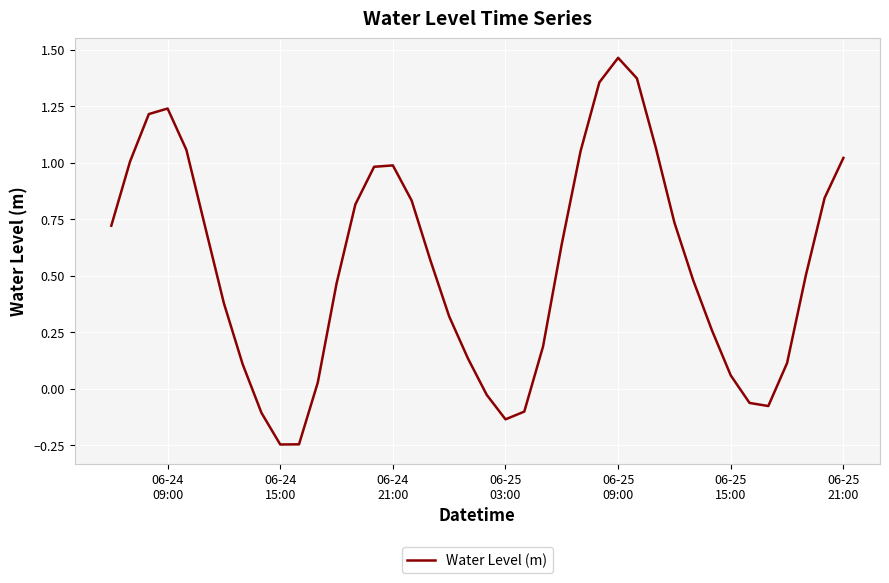

How many lines are shown in the chart?

1